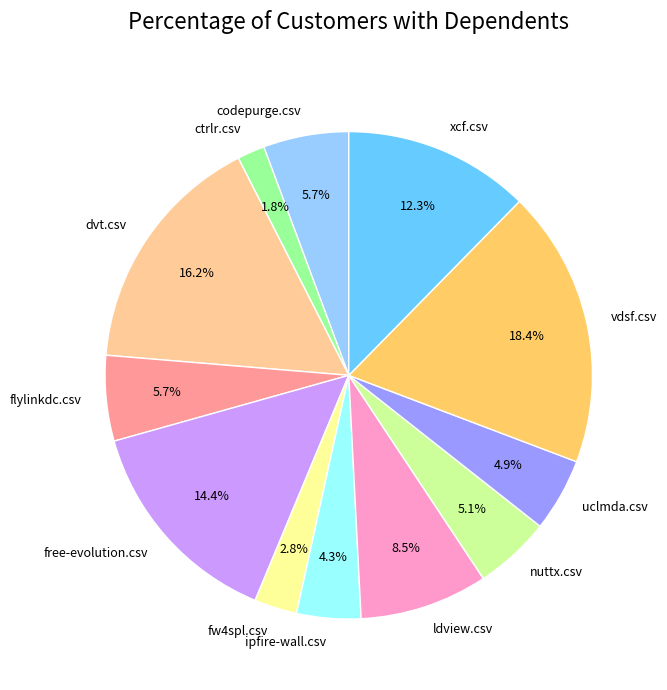

Which category has the biggest portion of the pie?

vdsf.csv